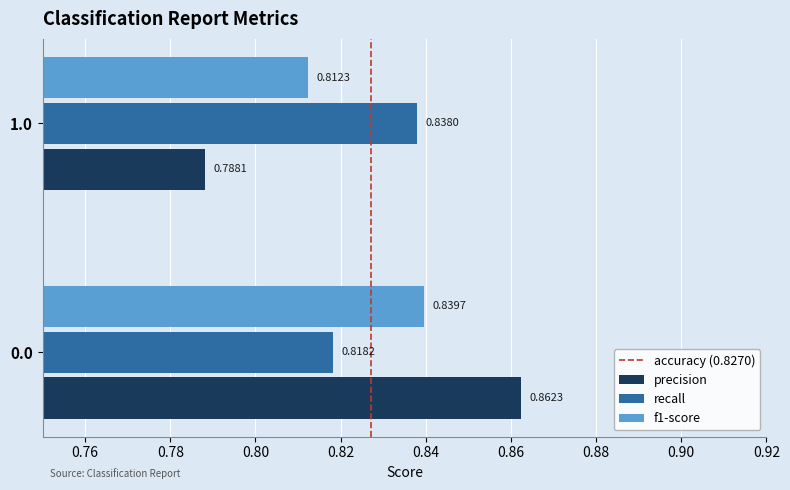

Rank the categories by recall value from lowest to highest.

0.0, 1.0